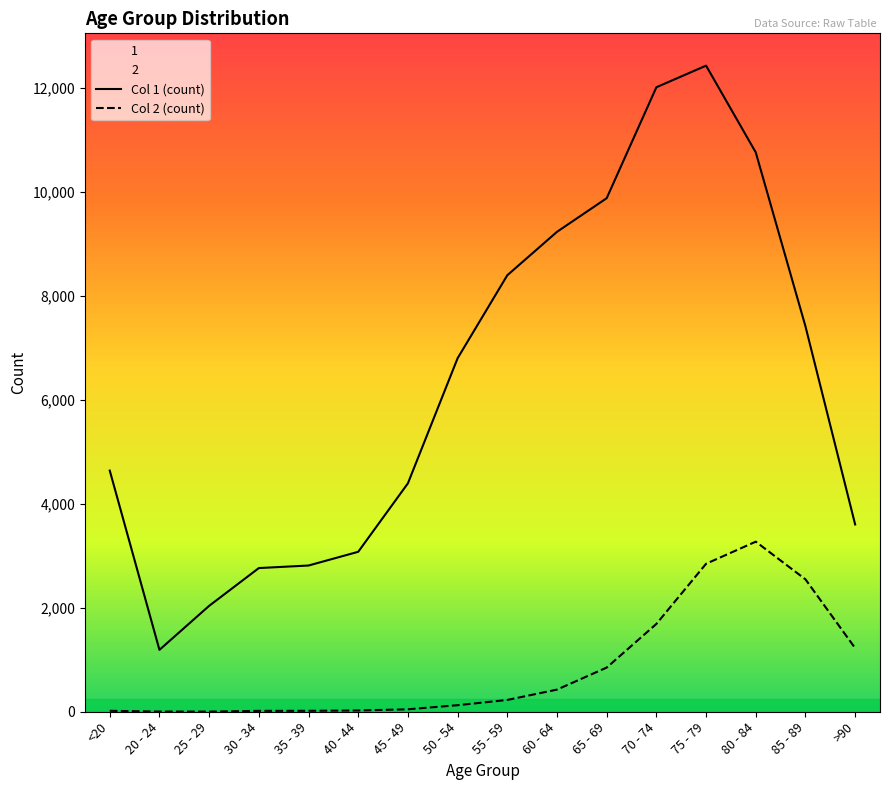

Which series has the largest total across all categories?

Col 1 (count)